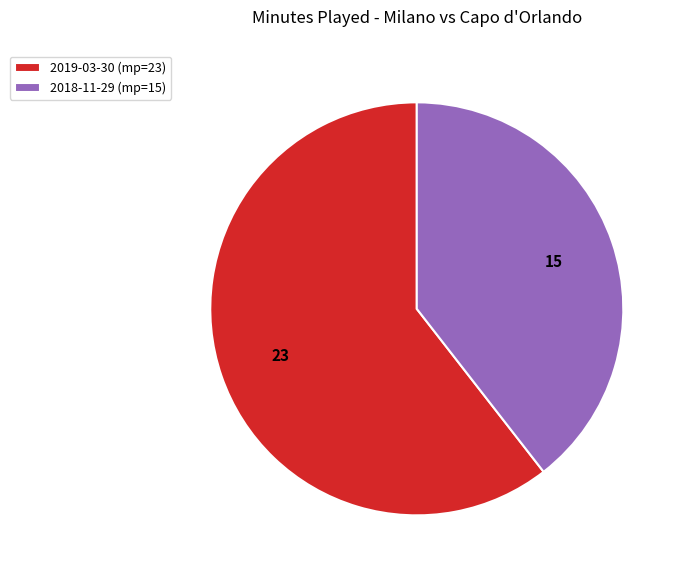

What is the smallest slice in the pie chart?

2018-11-29 (mp=15)